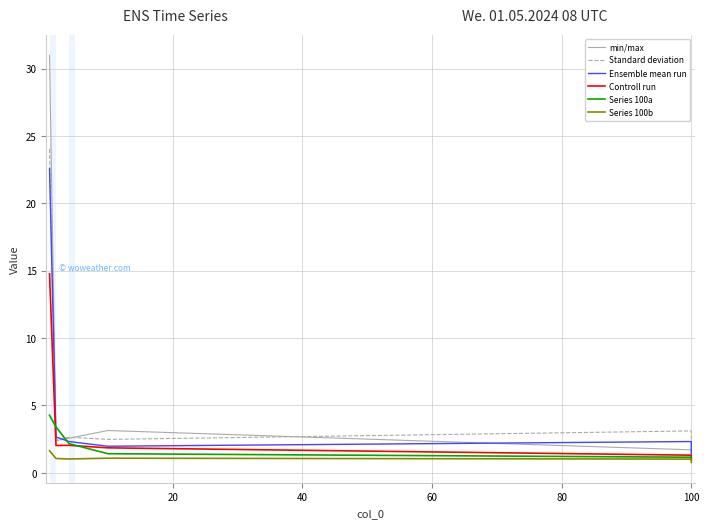

How many values in the Series 100a series exceed 2?

3